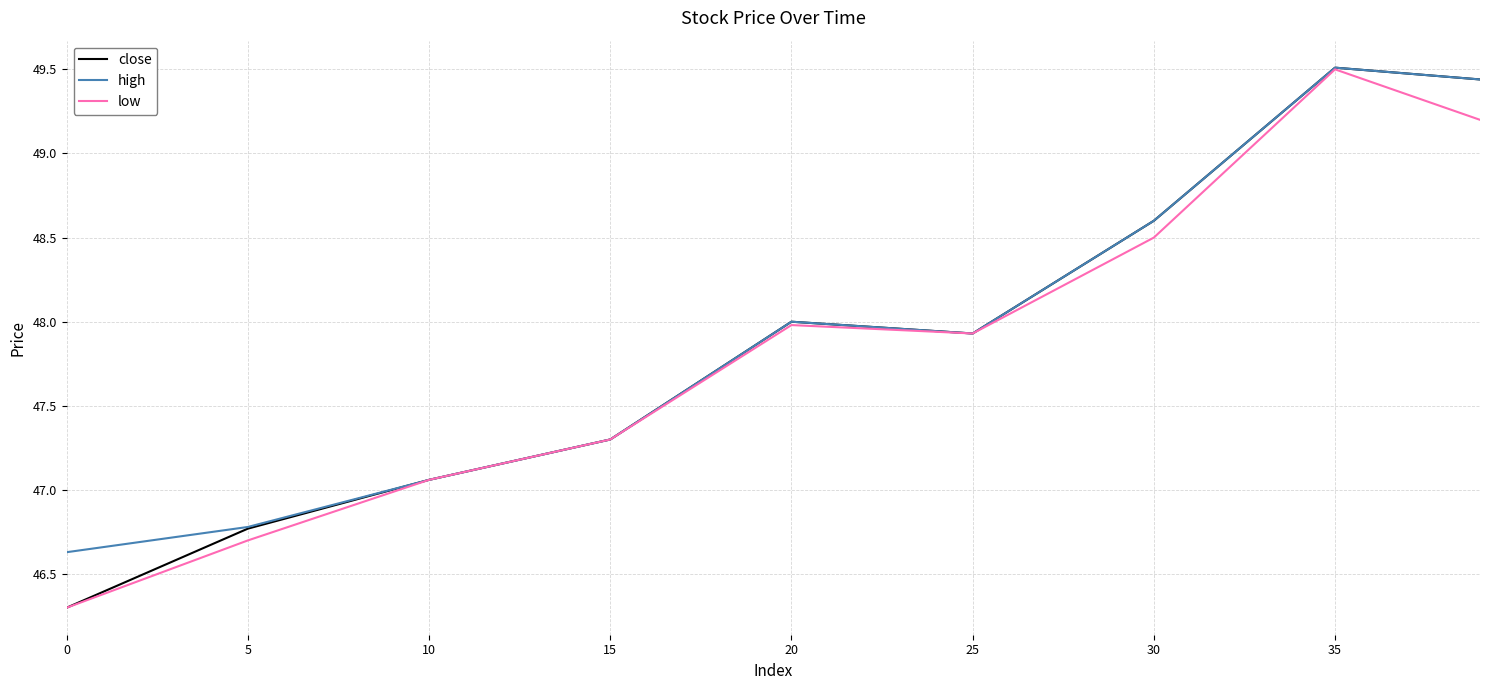

What is the sum of all close values?

430.9